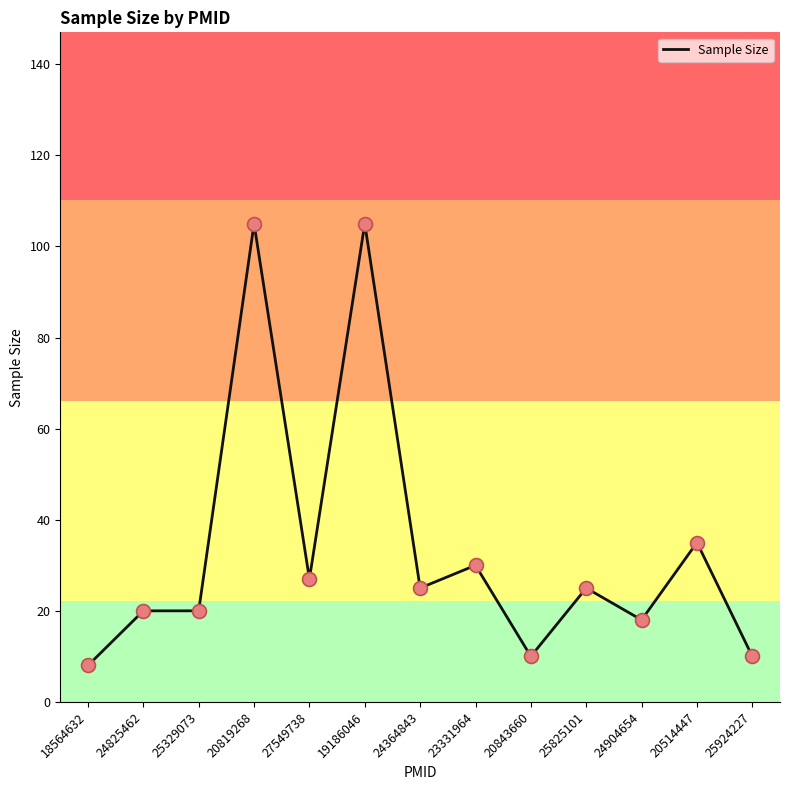

What is the ratio of the value at 25825101 to the value at 20819268?

0.2